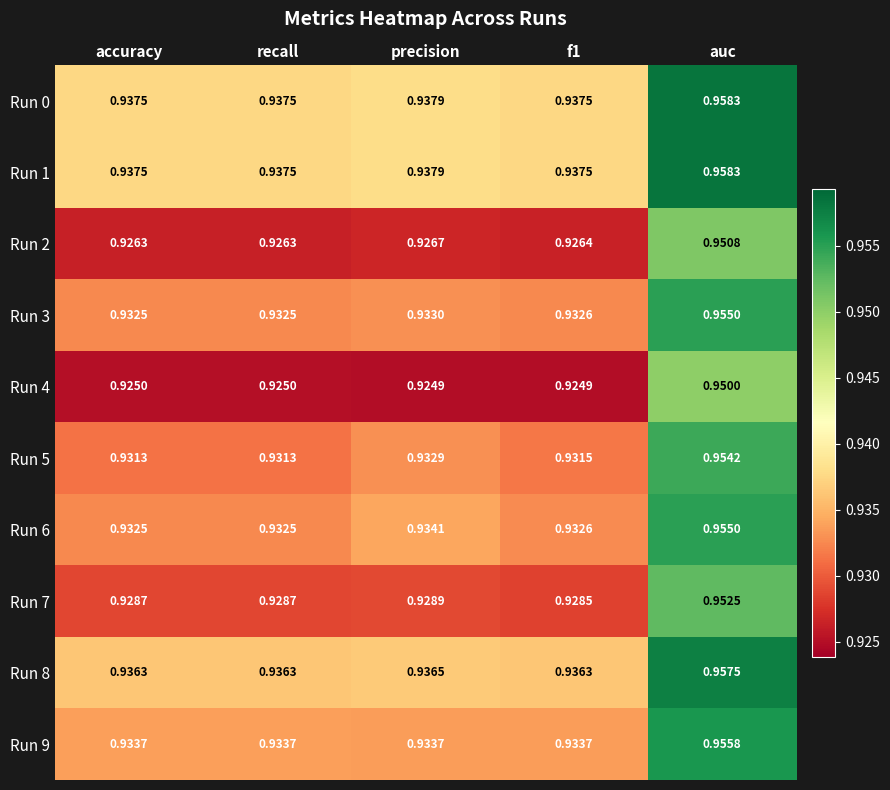

Which category has the highest value in the Run 0 series?

auc